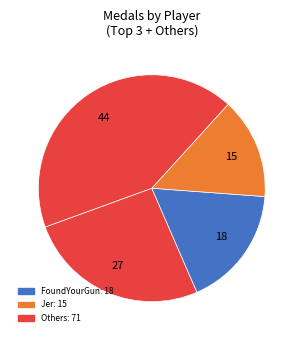

How many slices are in this pie chart?

4